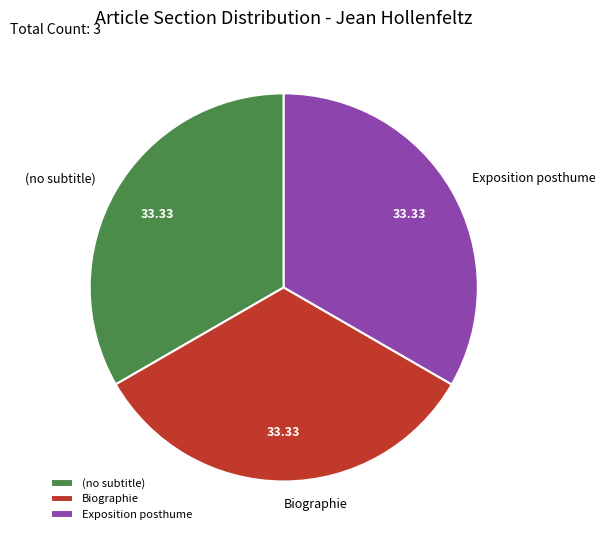

Do Biographie and Exposition posthume together represent more than half of the pie?

Yes